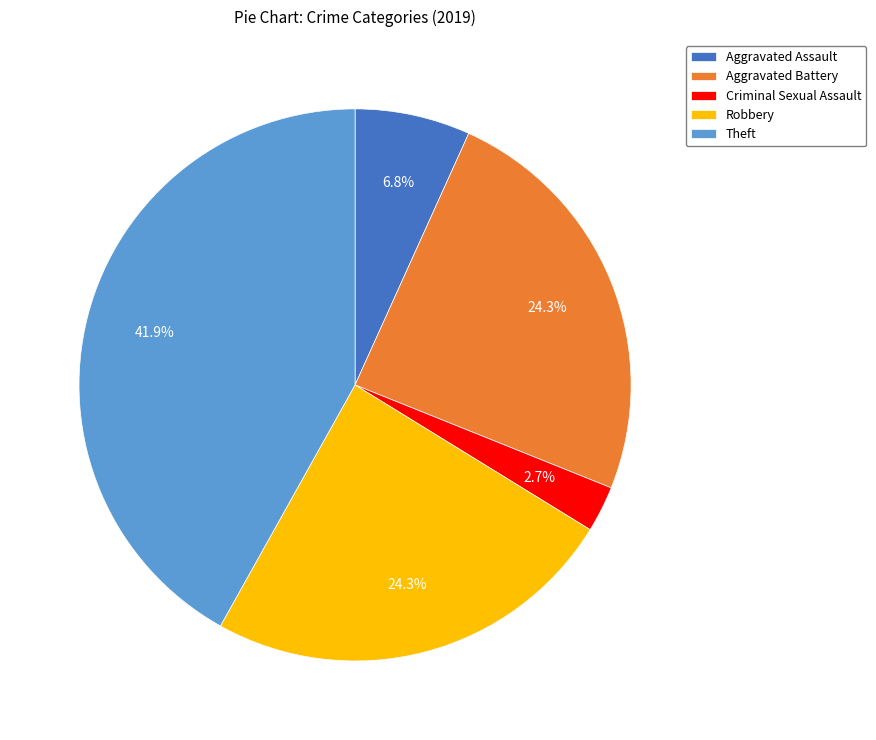

Which slice is the largest?

Theft